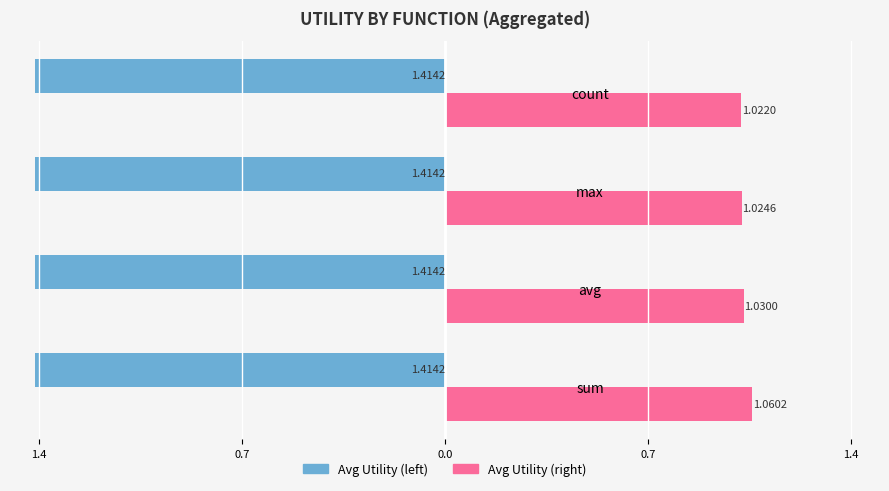

What are all the series names shown in the legend?

Avg Utility (left), Avg Utility (right)